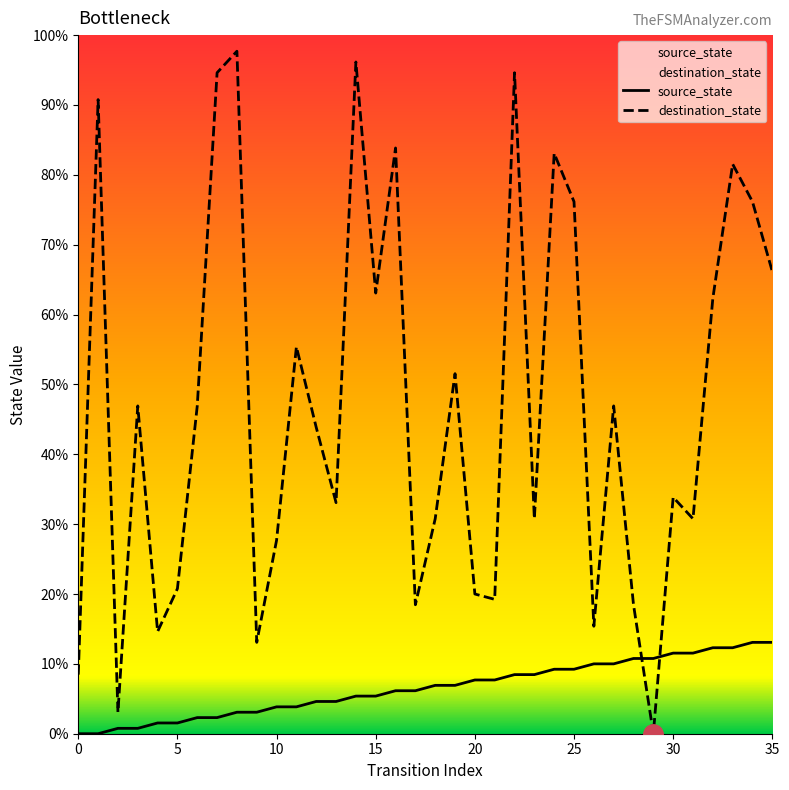

Which has a higher value, 14 or 30?

30